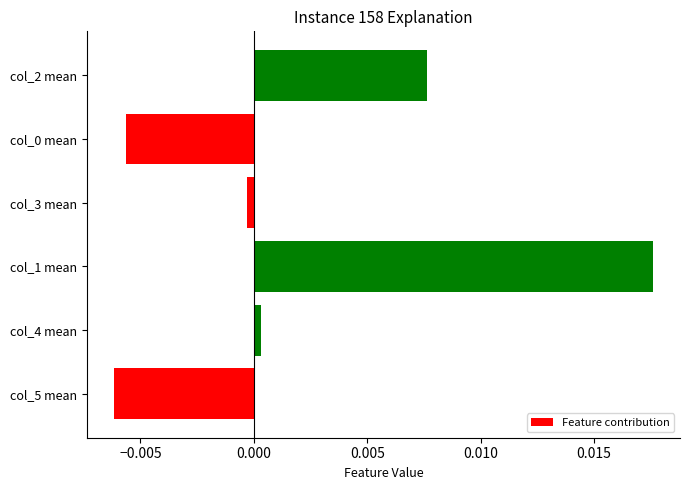

Which has a higher value, col_2 mean or col_0 mean?

col_2 mean